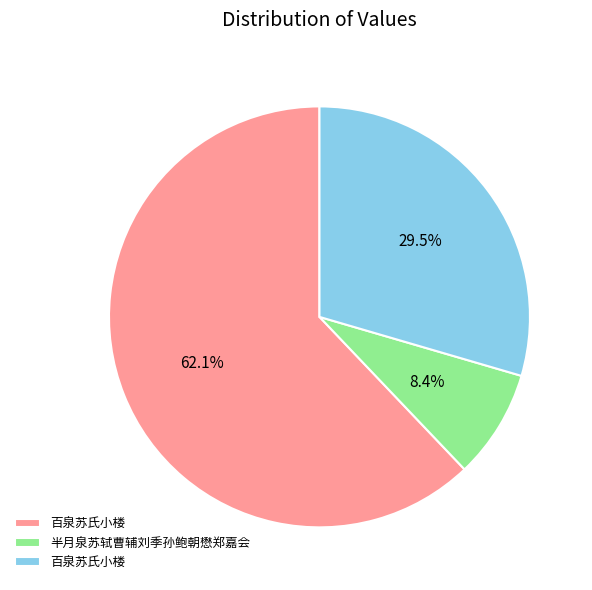

Is there any slice that represents more than half of the pie?

Yes